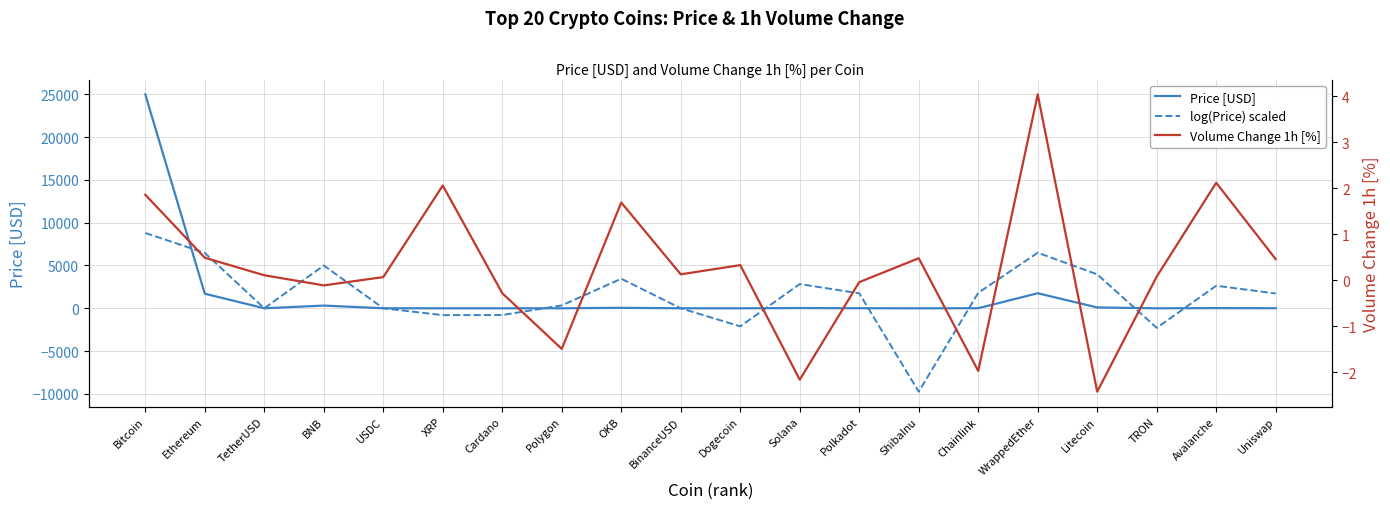

Where does the Volume Change 1h [%] series first go above 0?

Bitcoin